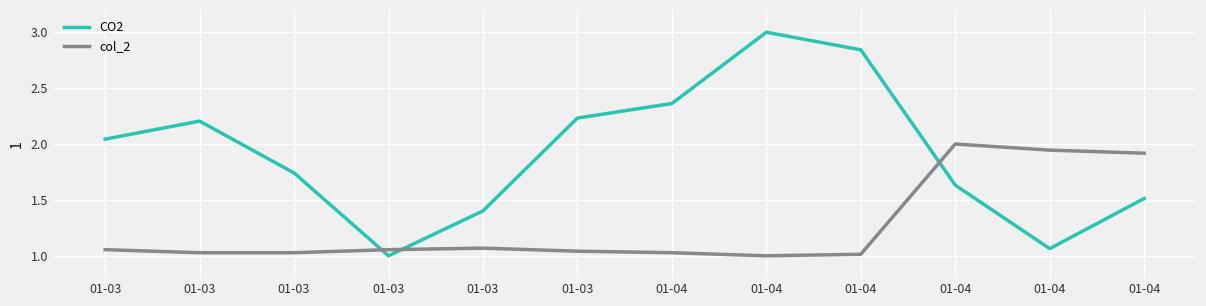

What is the total value across all series at 01-04?

3.4